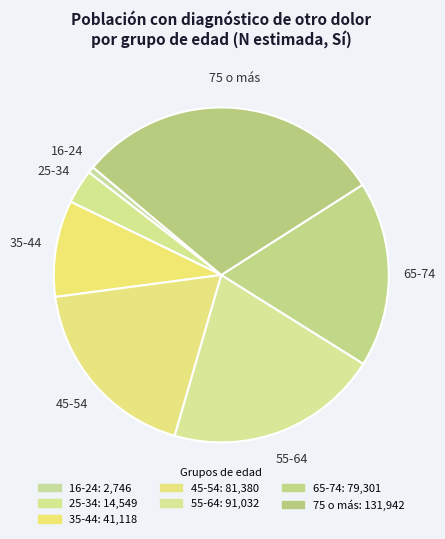

Do 45-54 and 35-44 together represent more than half of the pie?

No